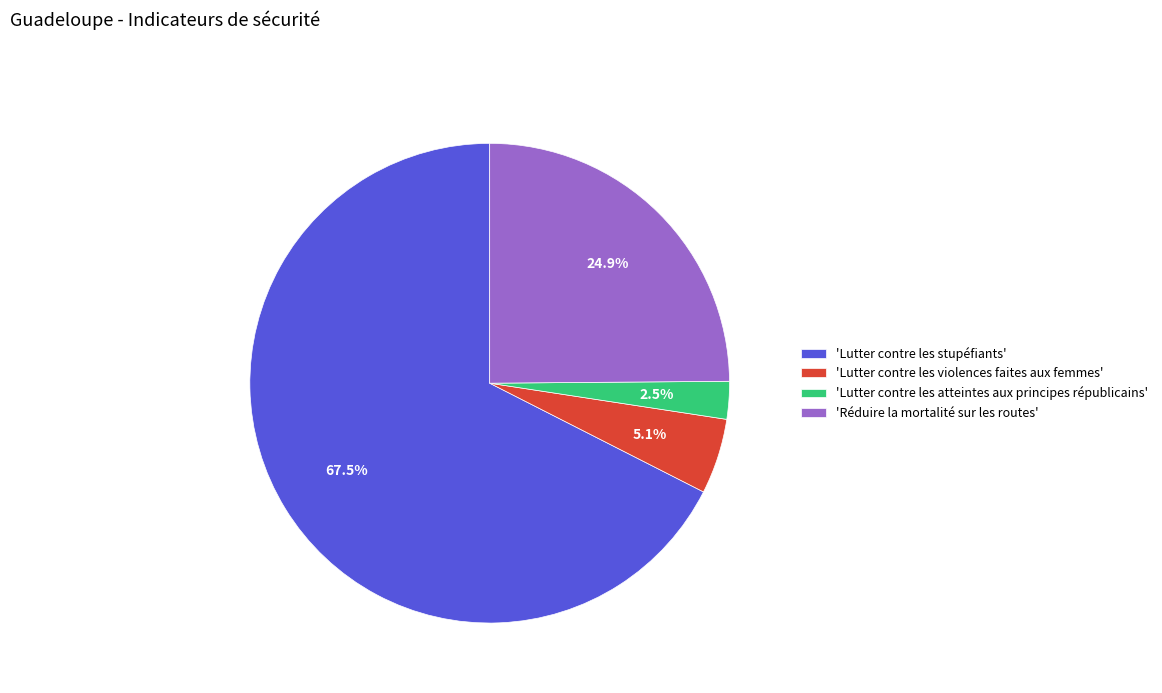

Rank the categories by value from lowest to highest.

'Lutter contre les atteintes aux principes républicains', 'Lutter contre les violences faites aux femmes', 'Réduire la mortalité sur les routes', 'Lutter contre les stupéfiants'